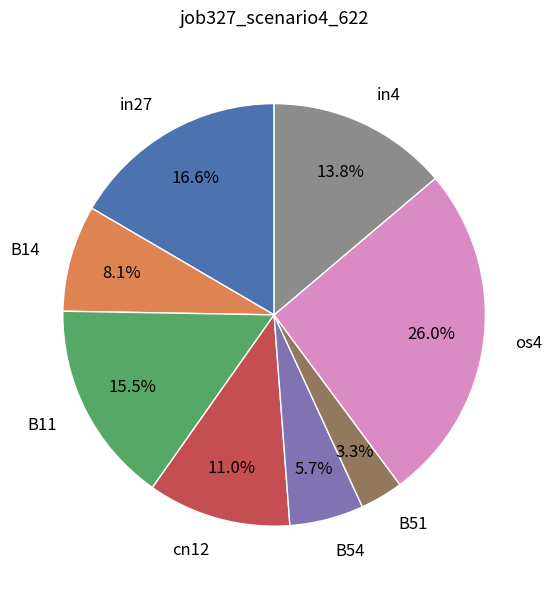

Does B14 account for over 50% of the chart?

No